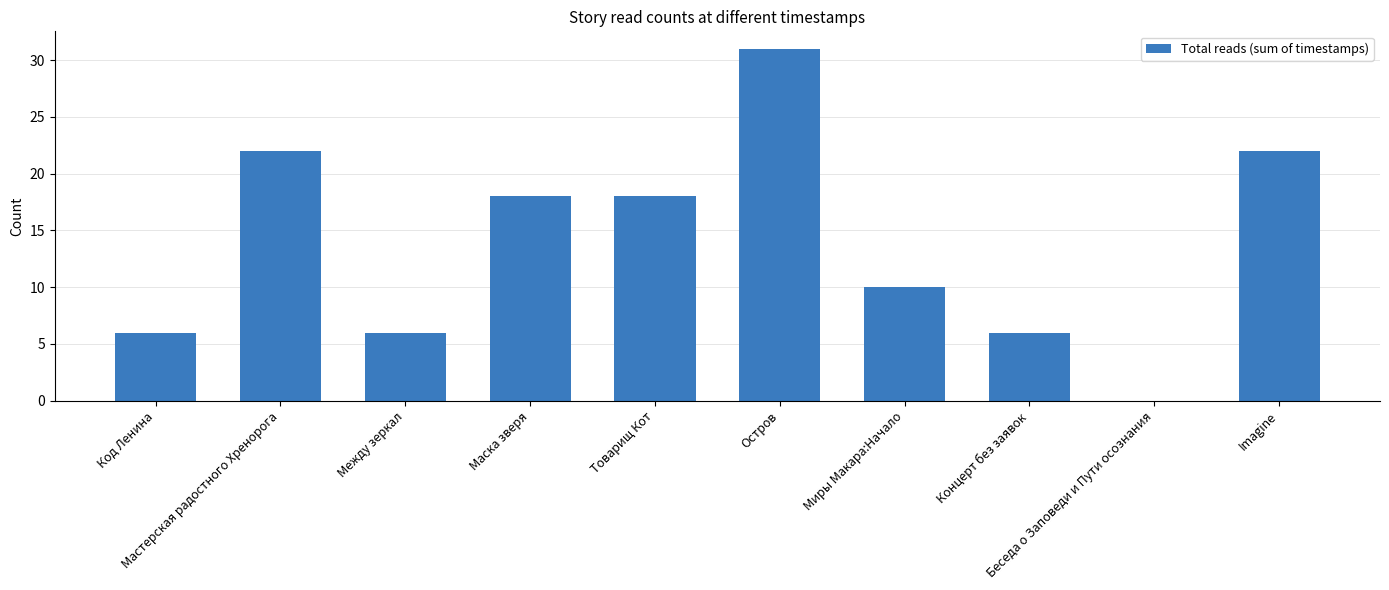

How many values are above zero?

9